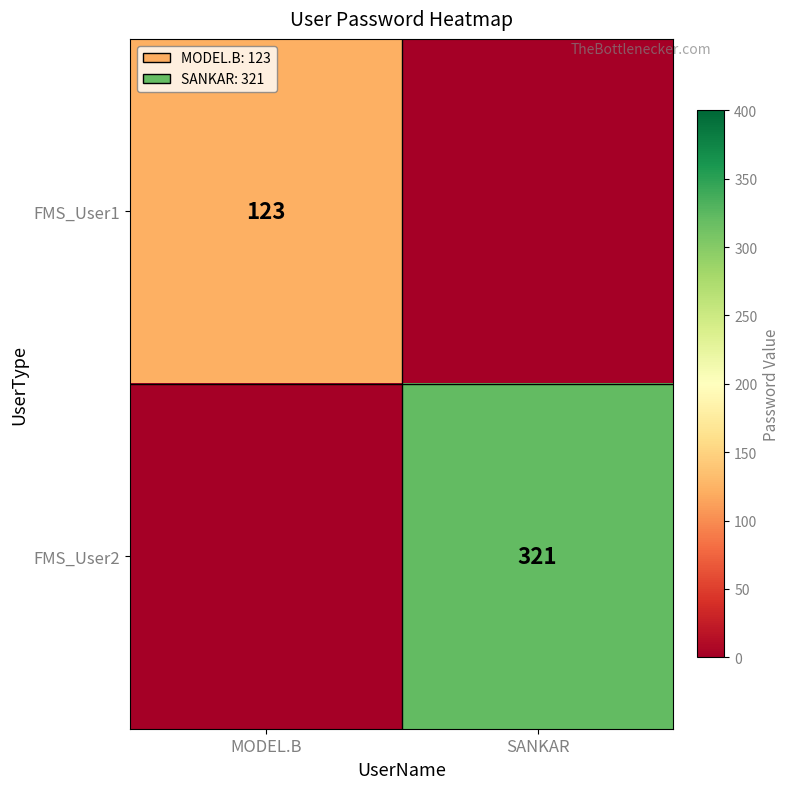

Is it true that FMS_User1 equals 45 at MODEL.B?

False